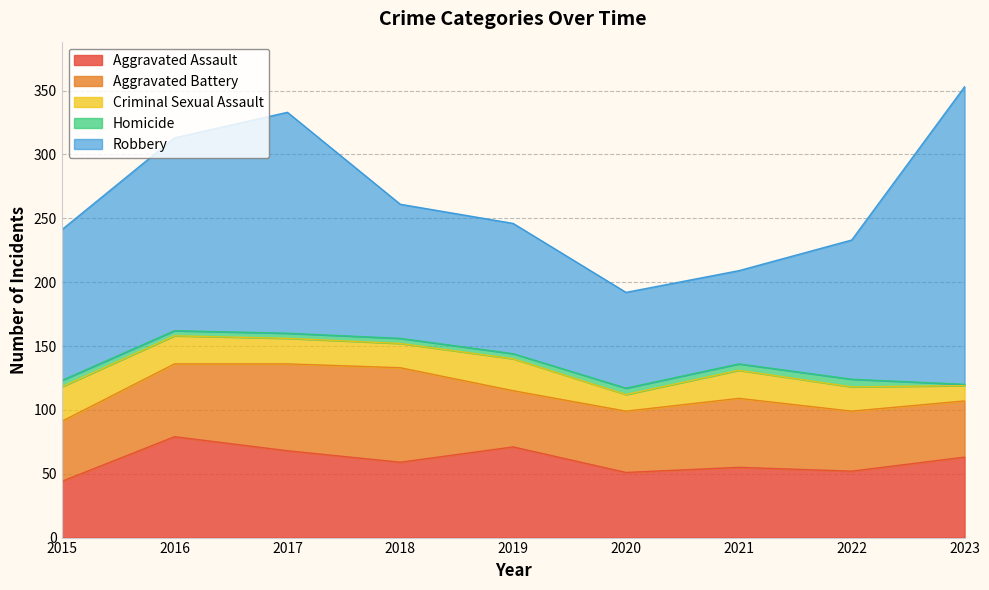

How many categories are shown in the chart?

9